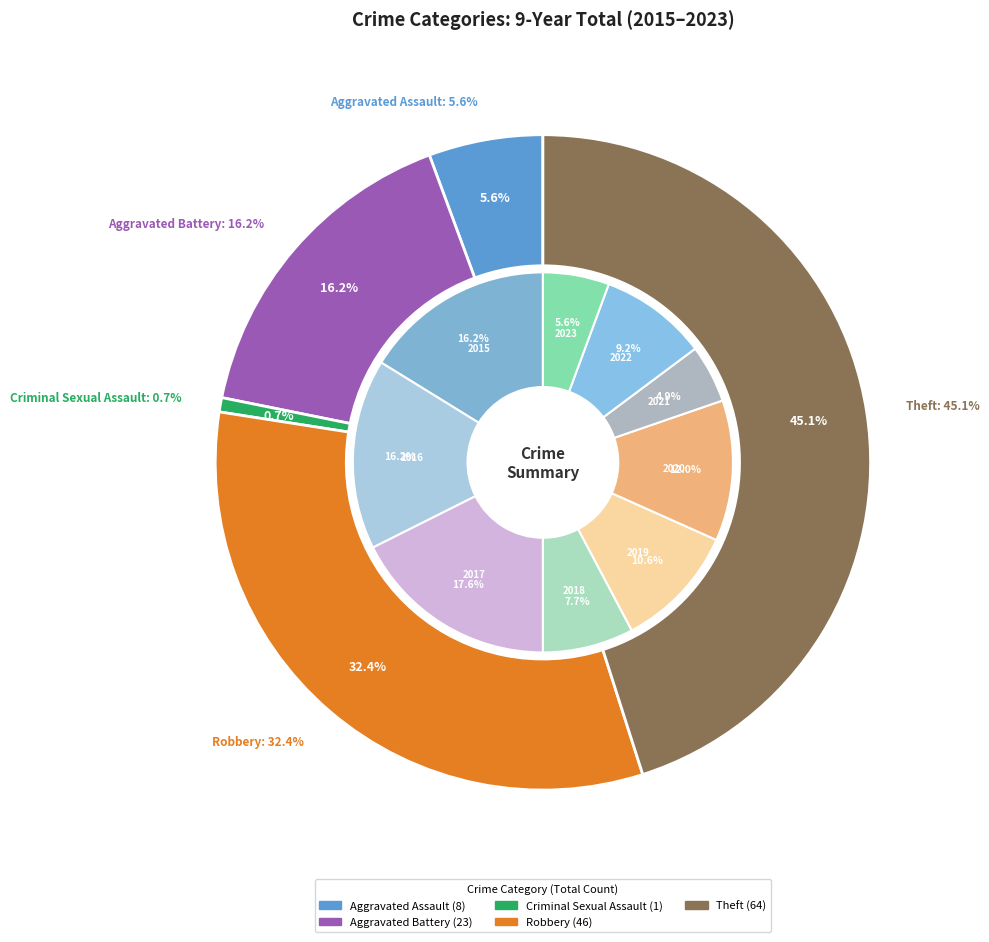

Is there any slice that represents more than half of the pie?

No